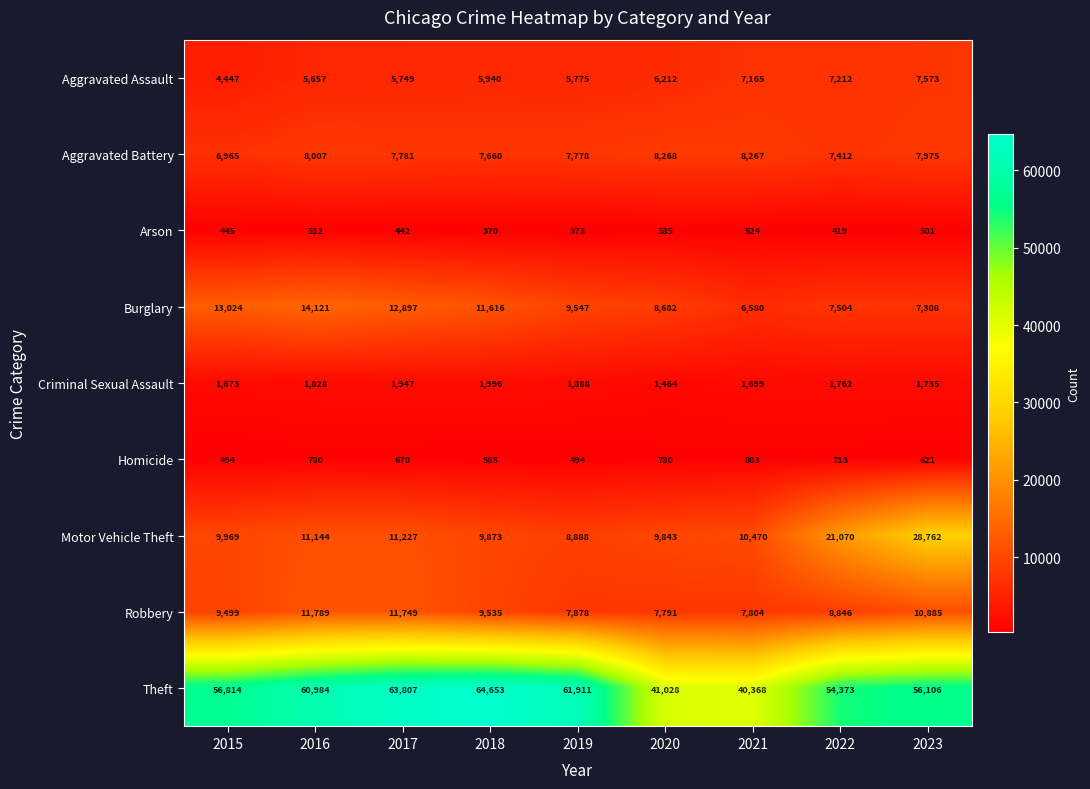

The value of Arson at 2017 is 730. True or false?

False